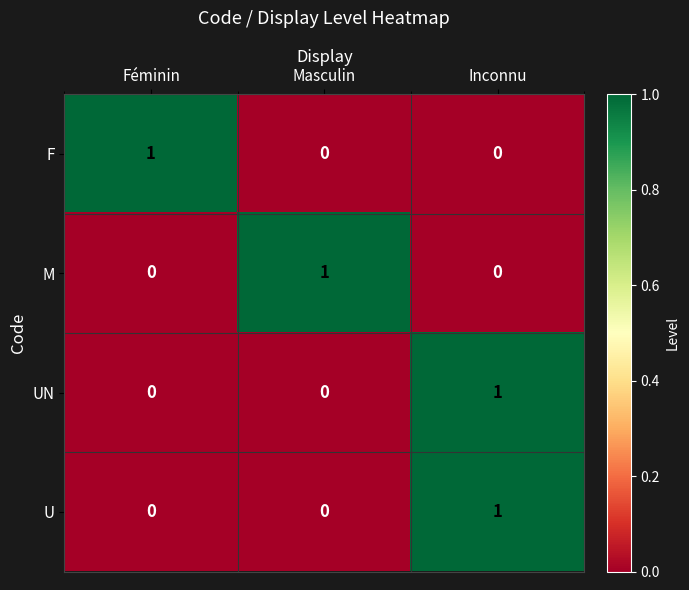

The value of M at Masculin is 1. True or false?

True